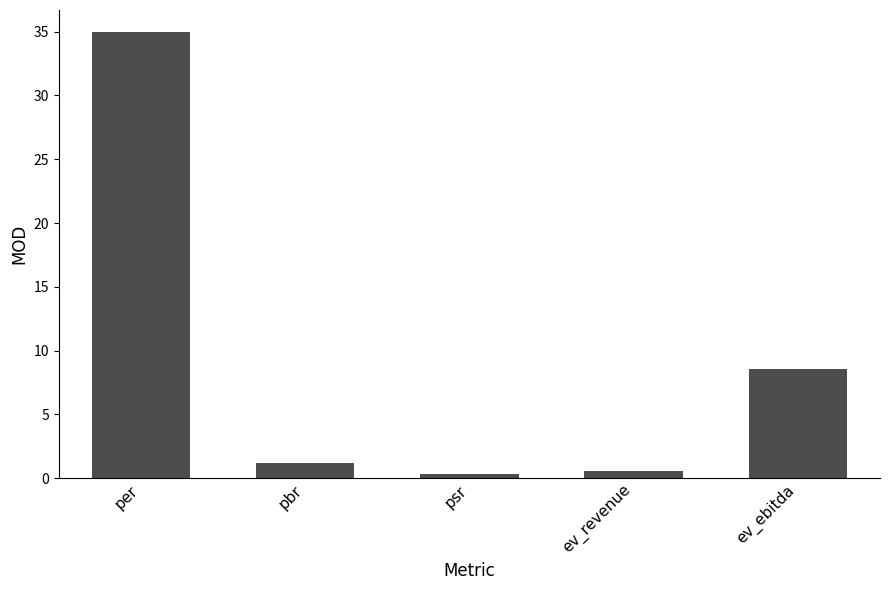

Where does the data first go above 1?

per